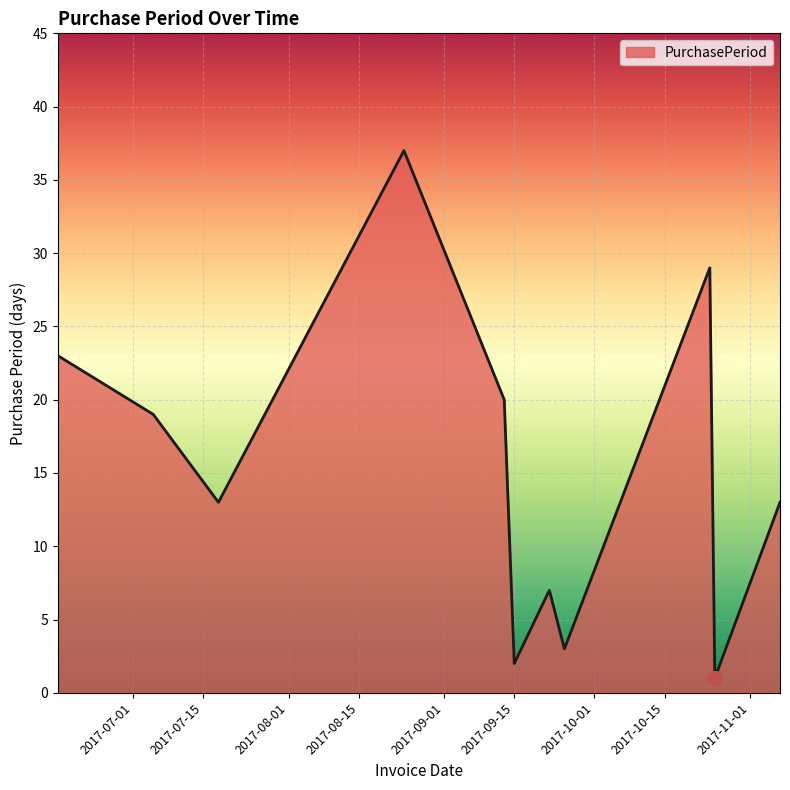

How many lines are shown in the chart?

1